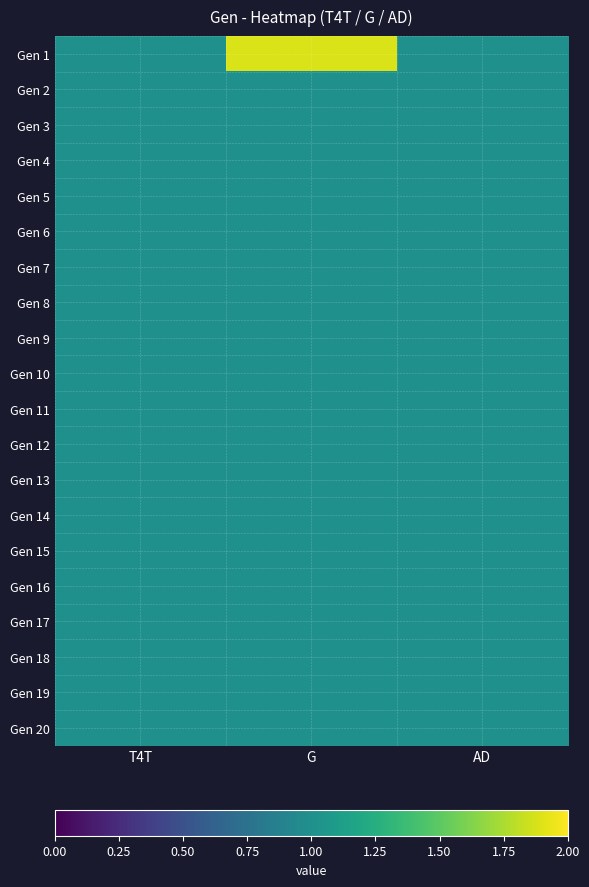

Reading left to right, extract all data points from this chart.

Gen 1: T4T=1.0	G=1.9	AD=1.0
Gen 2: T4T=1.0	G=1.0	AD=1.0
Gen 3: T4T=1.0	G=1.0	AD=1.0
Gen 4: T4T=1.0	G=1.0	AD=1.0
Gen 5: T4T=1.0	G=1.0	AD=1.0
Gen 6: T4T=1.0	G=1.0	AD=1.0
Gen 7: T4T=1.0	G=1.0	AD=1.0
Gen 8: T4T=1.0	G=1.0	AD=1.0
Gen 9: T4T=1.0	G=1.0	AD=1.0
Gen 10: T4T=1.0	G=1.0	AD=1.0
Gen 11: T4T=1.0	G=1.0	AD=1.0
Gen 12: T4T=1.0	G=1.0	AD=1.0
Gen 13: T4T=1.0	G=1.0	AD=1.0
Gen 14: T4T=1.0	G=1.0	AD=1.0
Gen 15: T4T=1.0	G=1.0	AD=1.0
Gen 16: T4T=1.0	G=1.0	AD=1.0
Gen 17: T4T=1.0	G=1.0	AD=1.0
Gen 18: T4T=1.0	G=1.0	AD=1.0
Gen 19: T4T=1.0	G=1.0	AD=1.0
Gen 20: T4T=1.0	G=1.0	AD=1.0